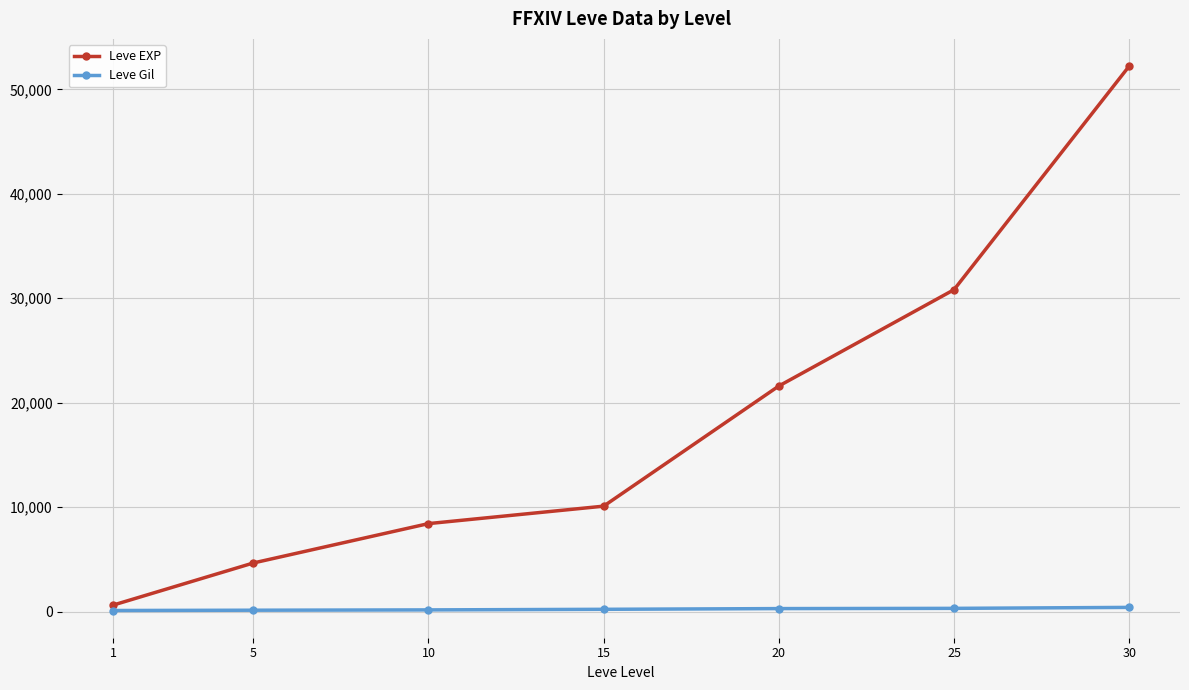

The value of Leve Gil at 15 is 226. True or false?

True